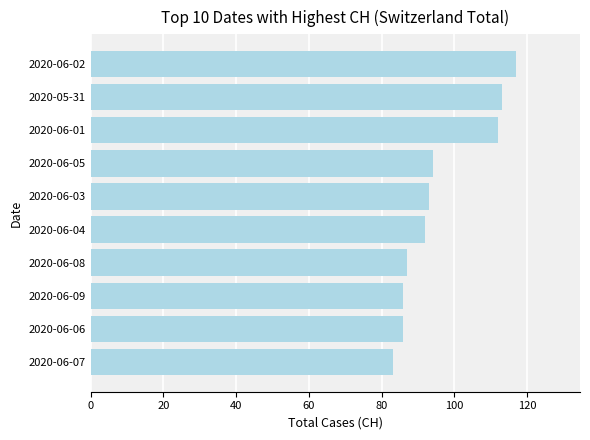

What is the average value?

96